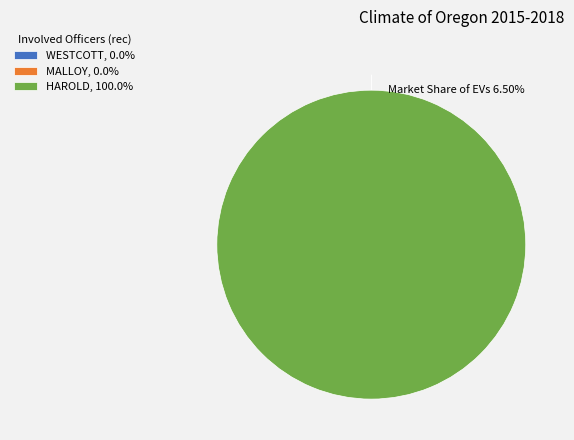

What is the smallest slice in the pie chart?

WESTCOTT